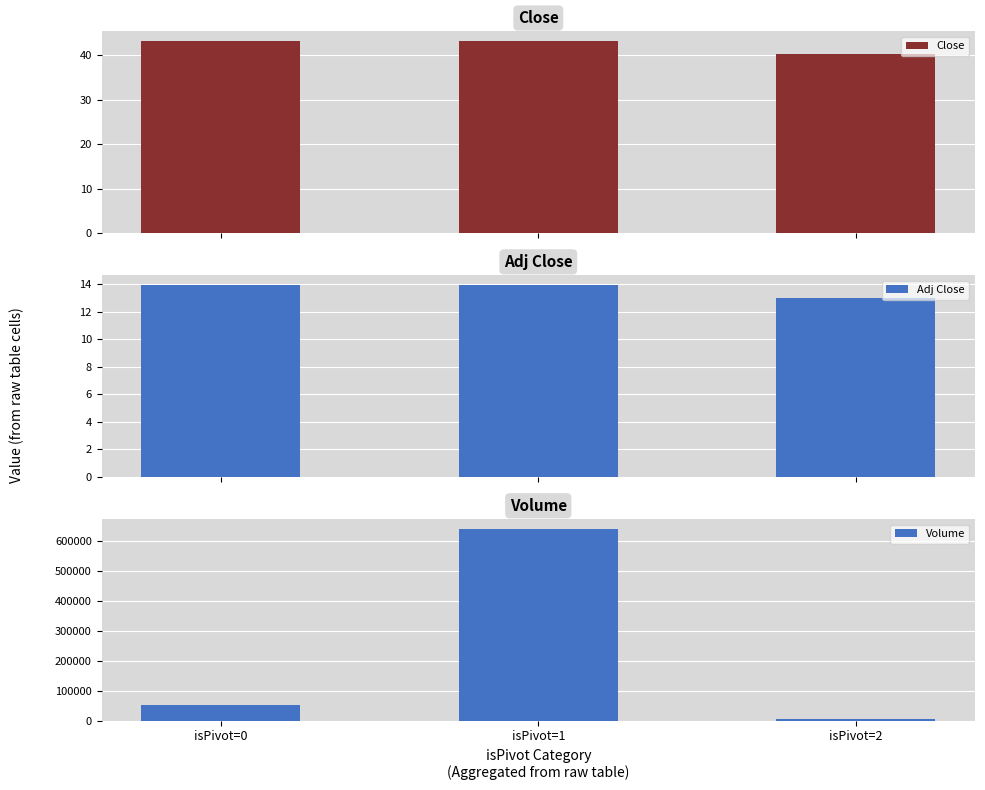

What is the value of the Volume bar at the 1st from the left?

51960